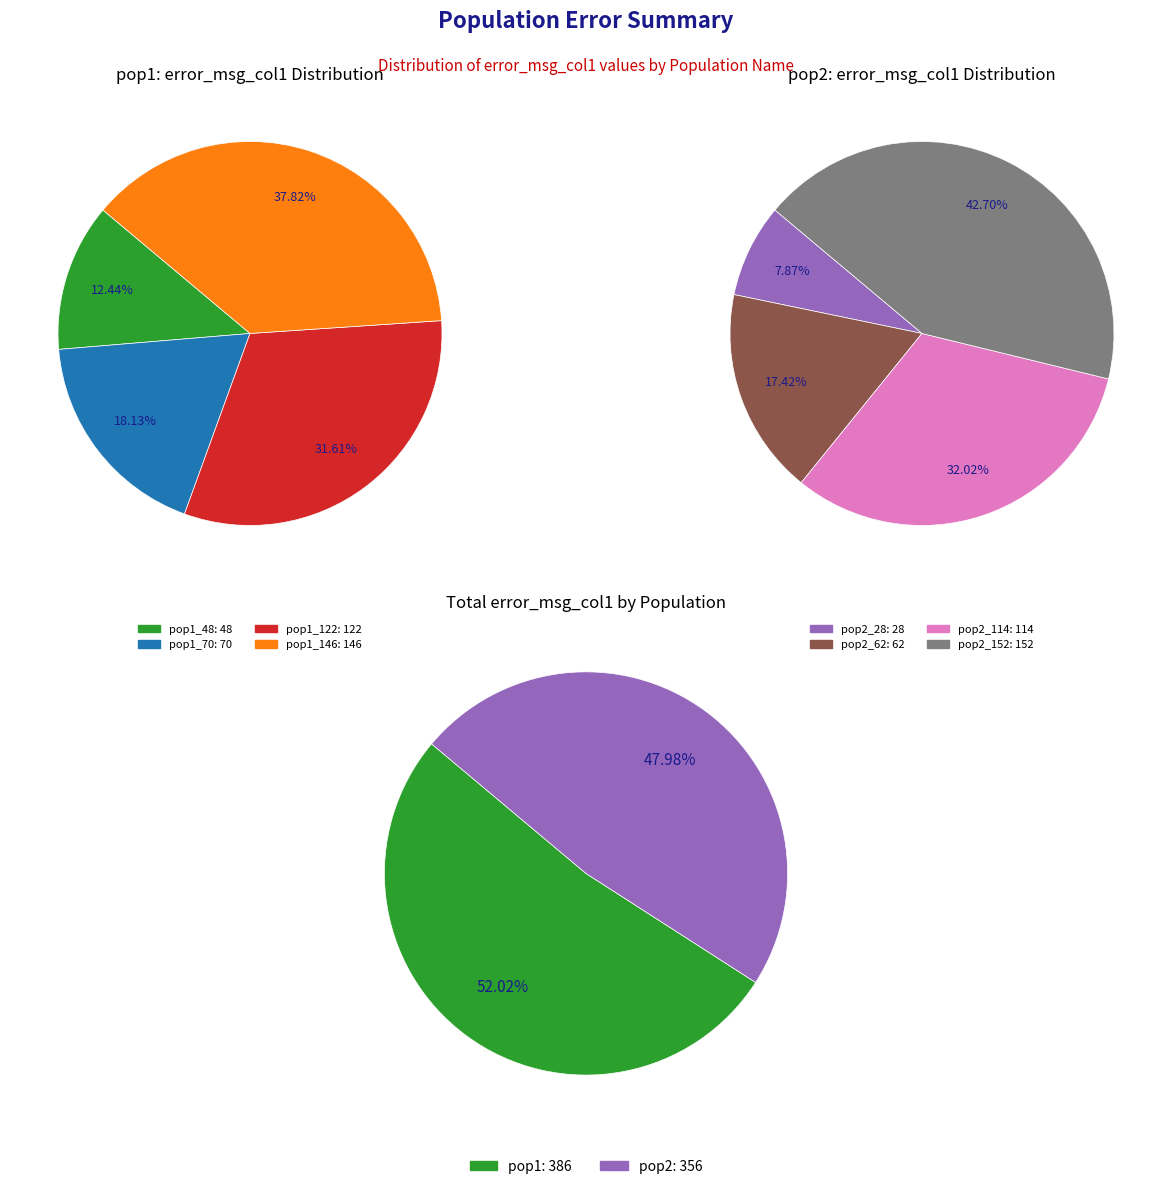

Which slice is the largest?

3